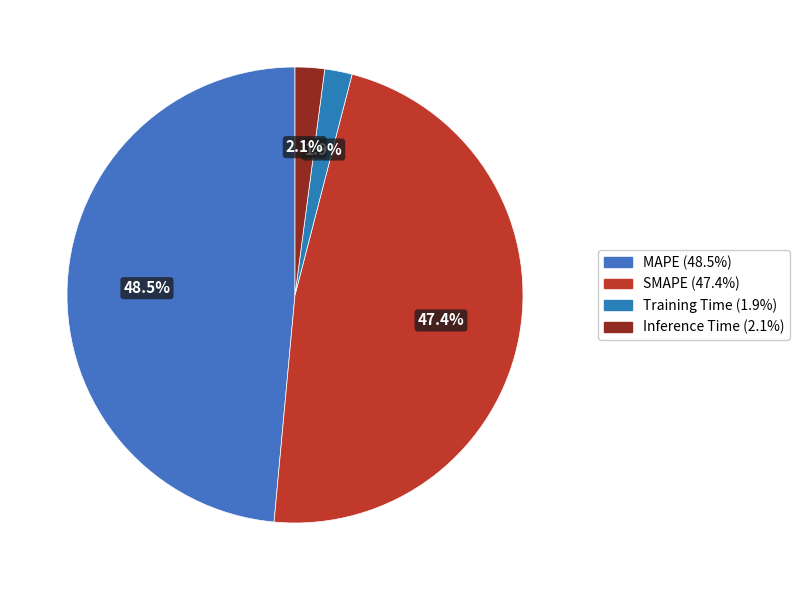

Is it true that Training Time is 1% of the pie?

False